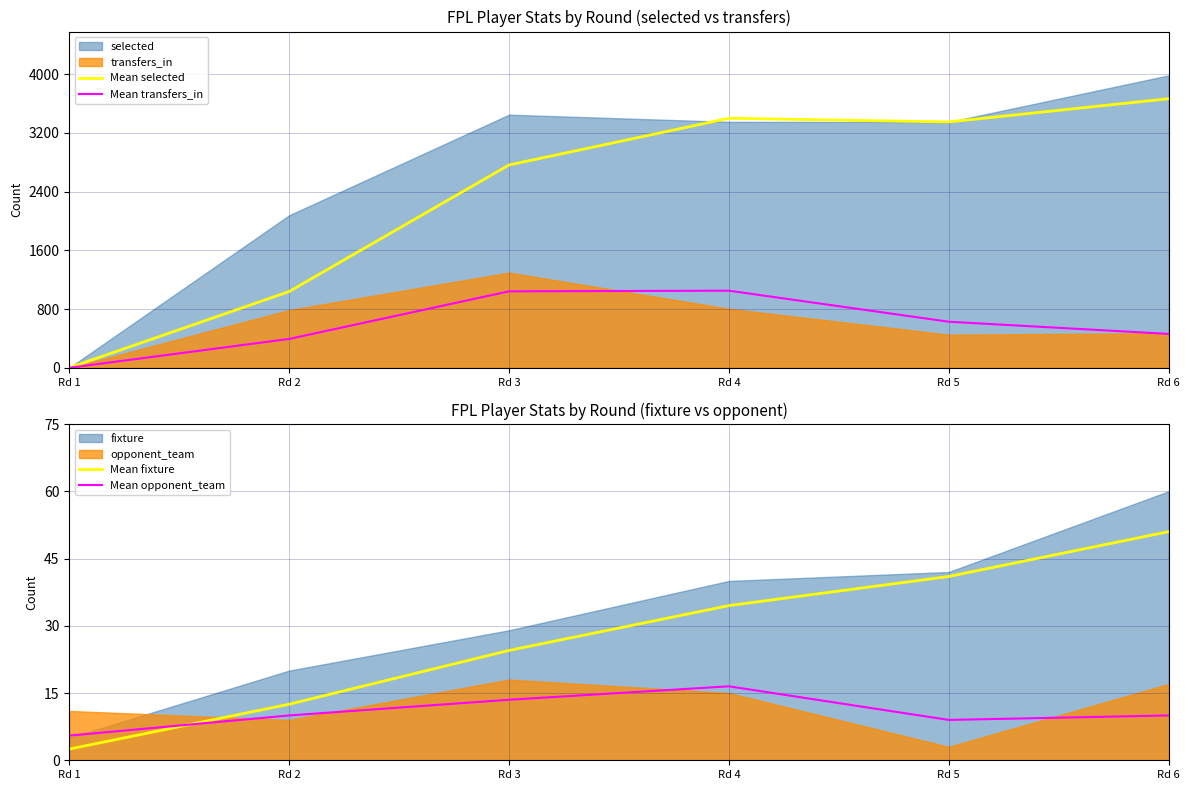

Where does the Mean opponent_team series first go above 10?

Rd 3